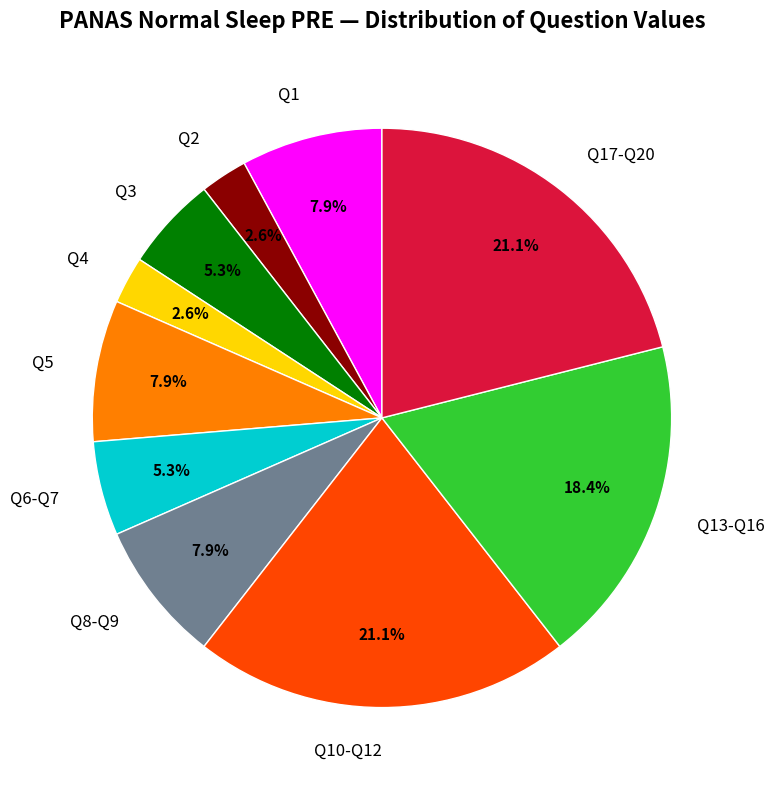

What is the ratio of the value at Q1 to the value at Q4?

3.0